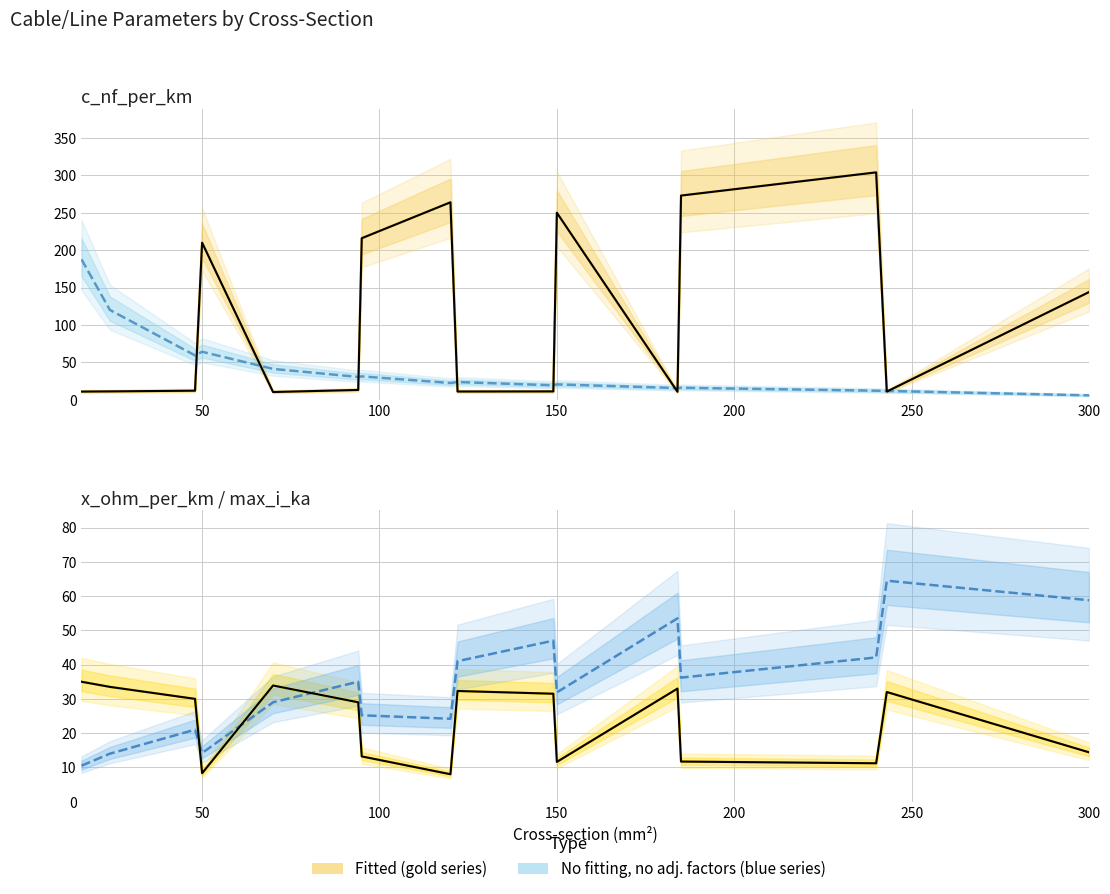

What is the total value across all series at 70?

114.6